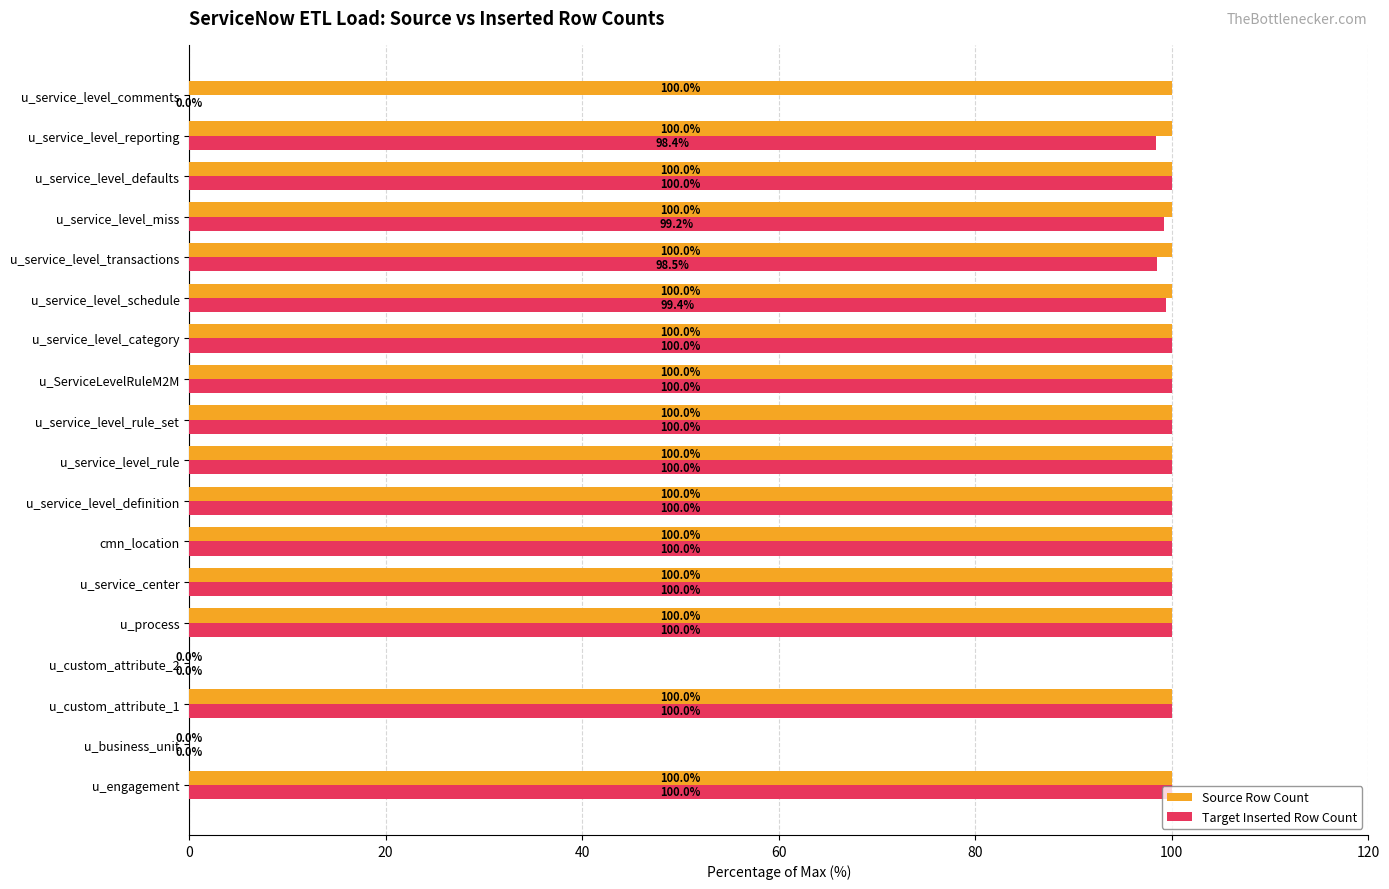

The value of Source Row Count at u_service_level_category is 100.0. True or false?

True